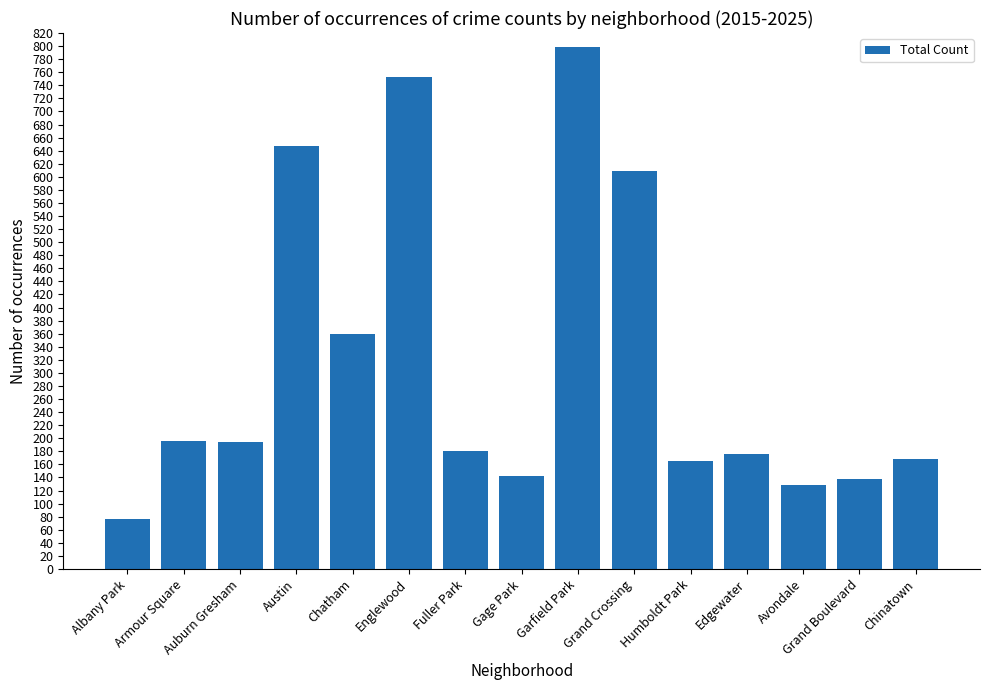

What is the value of the 5th bar from the left?

359